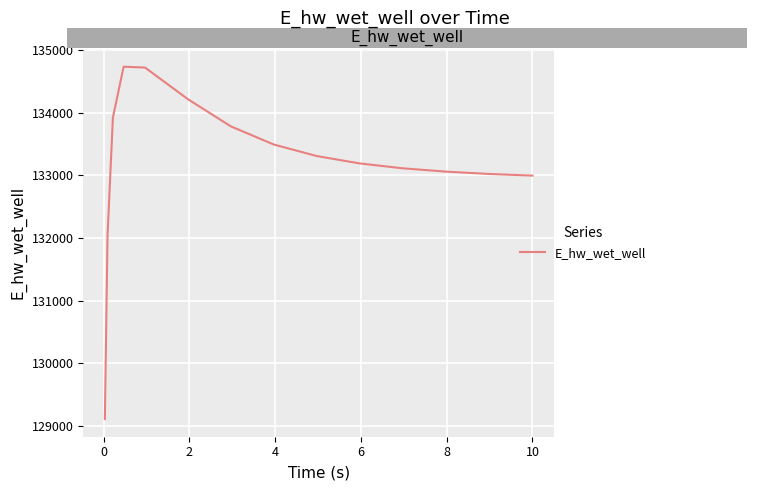

What is the greatest value displayed?

134733.3